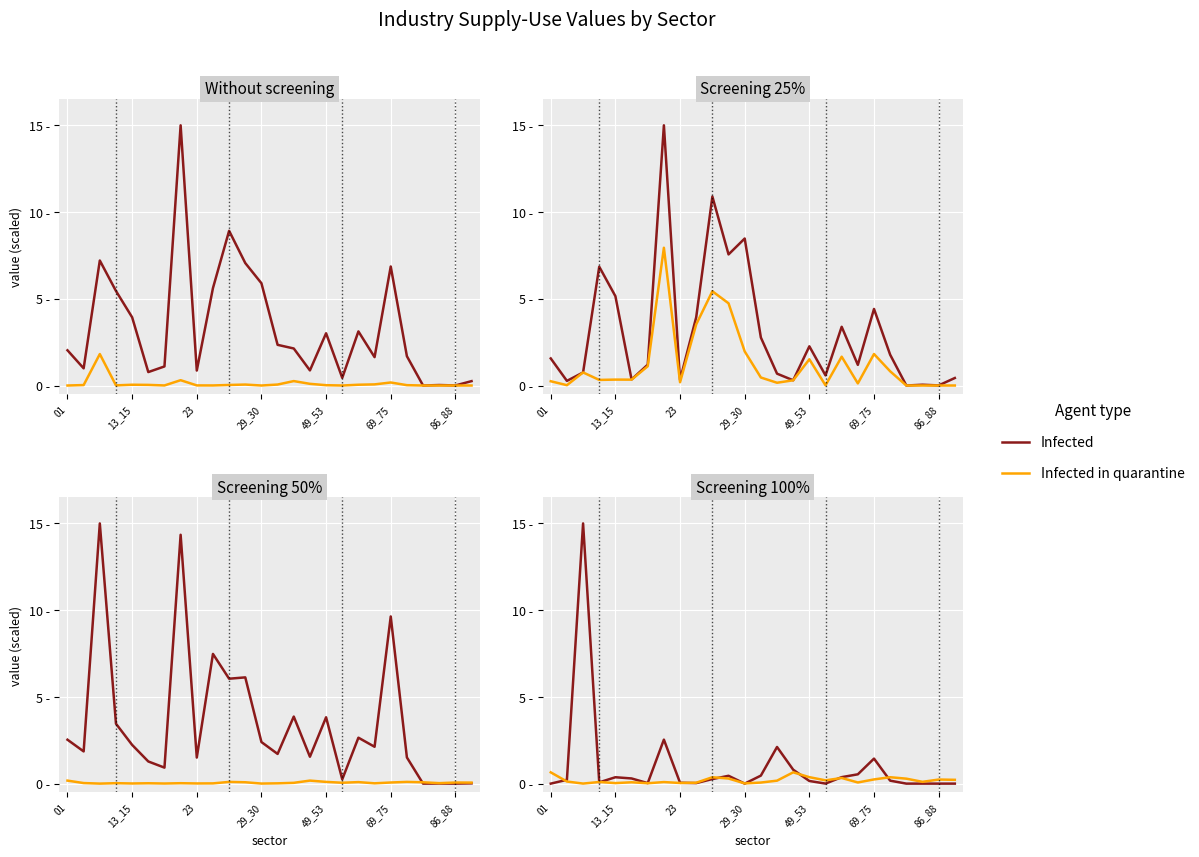

Which category has the lowest value across all series?

29_30